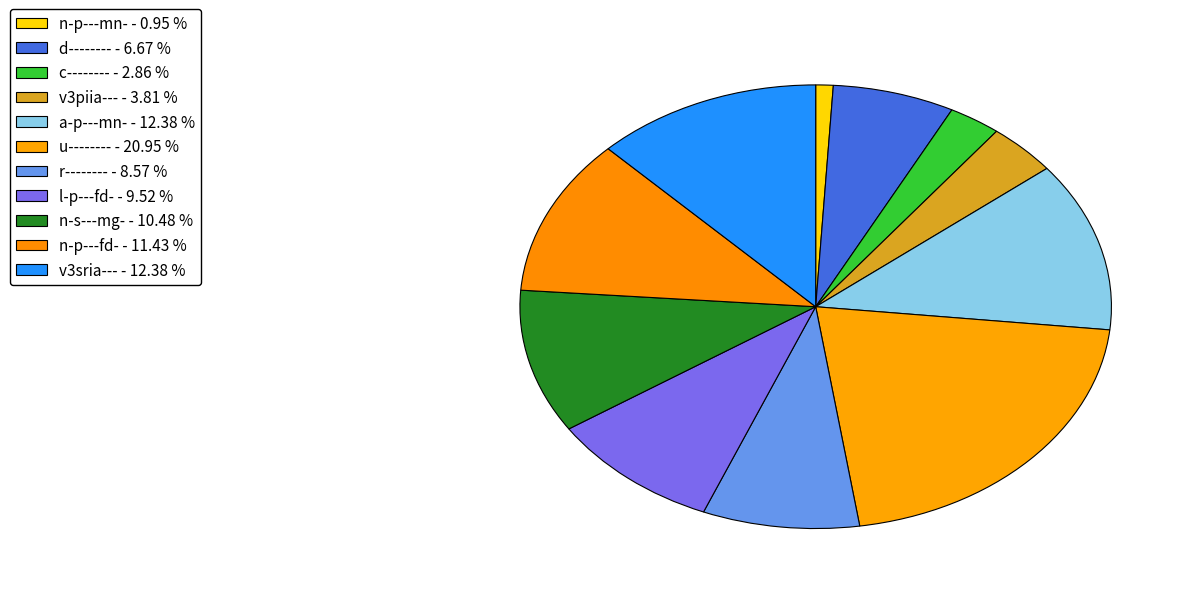

Count the number of slices in the pie.

11